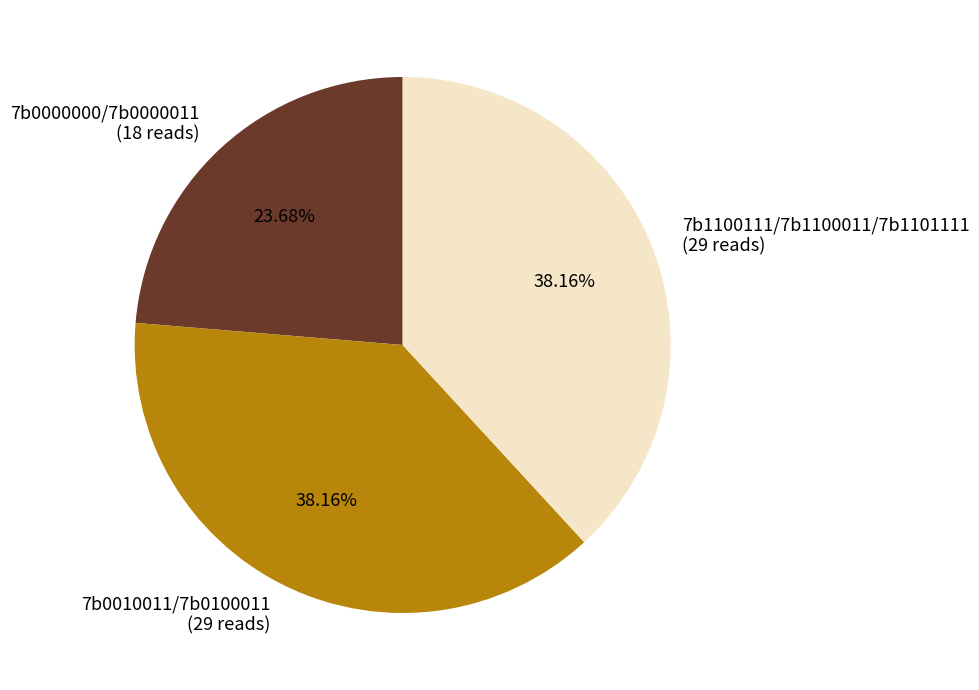

Which has a higher value, 7b0010011/7b0100011 (29 reads) or 7b0000000/7b0000011 (18 reads)?

7b0010011/7b0100011 (29 reads)